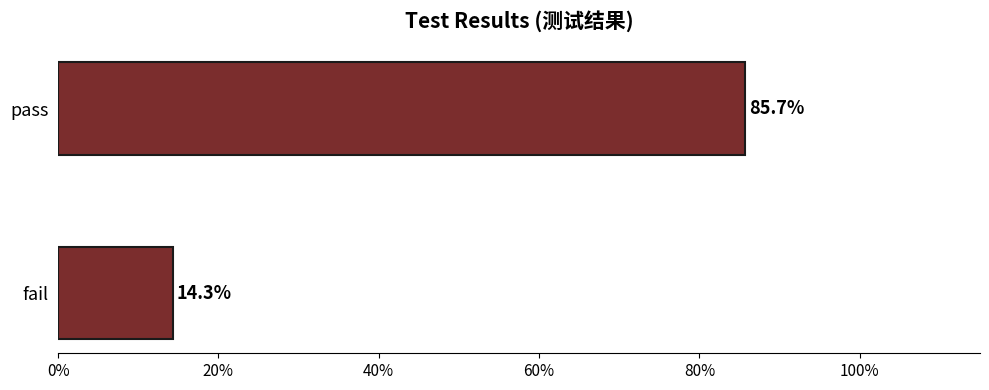

What is the difference between the maximum and minimum values?

71.4